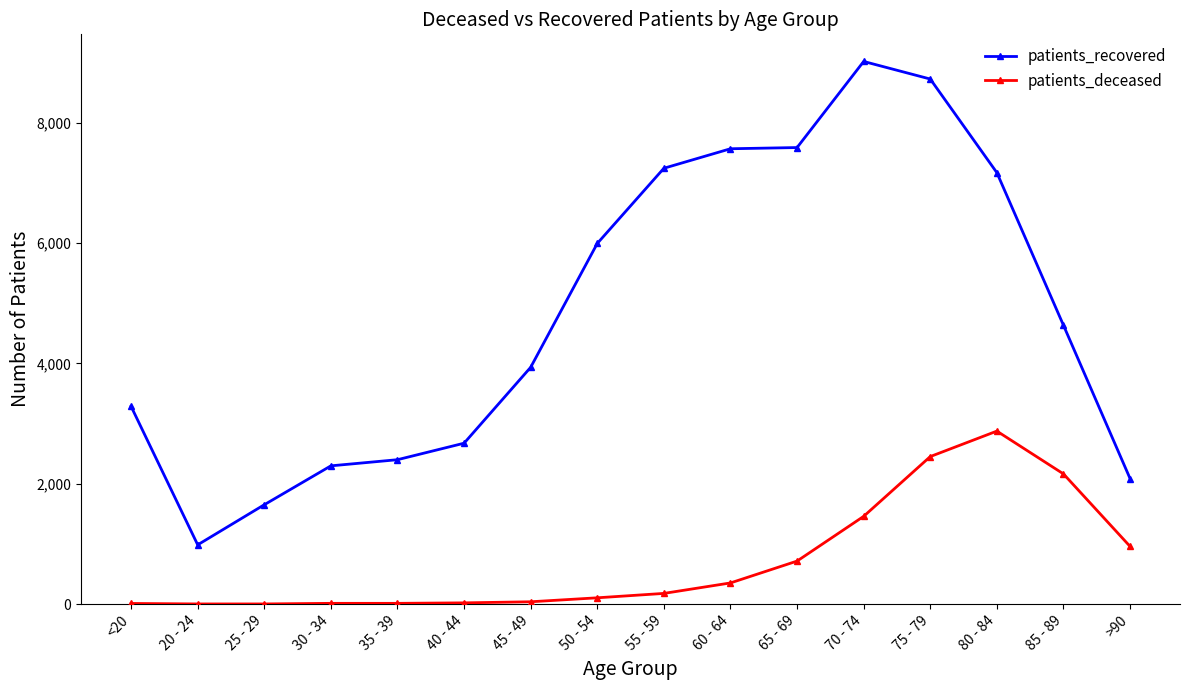

Where is the first local minimum for patients_recovered?

20 - 24